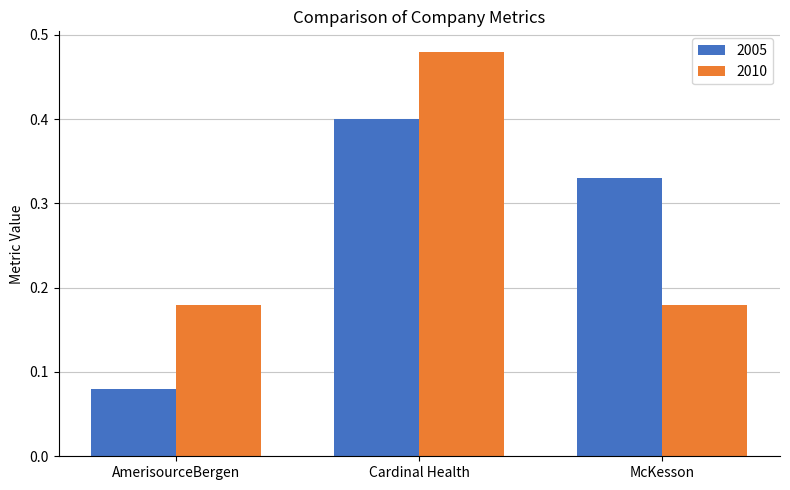

How many 2005 values are between 0 and 1?

3